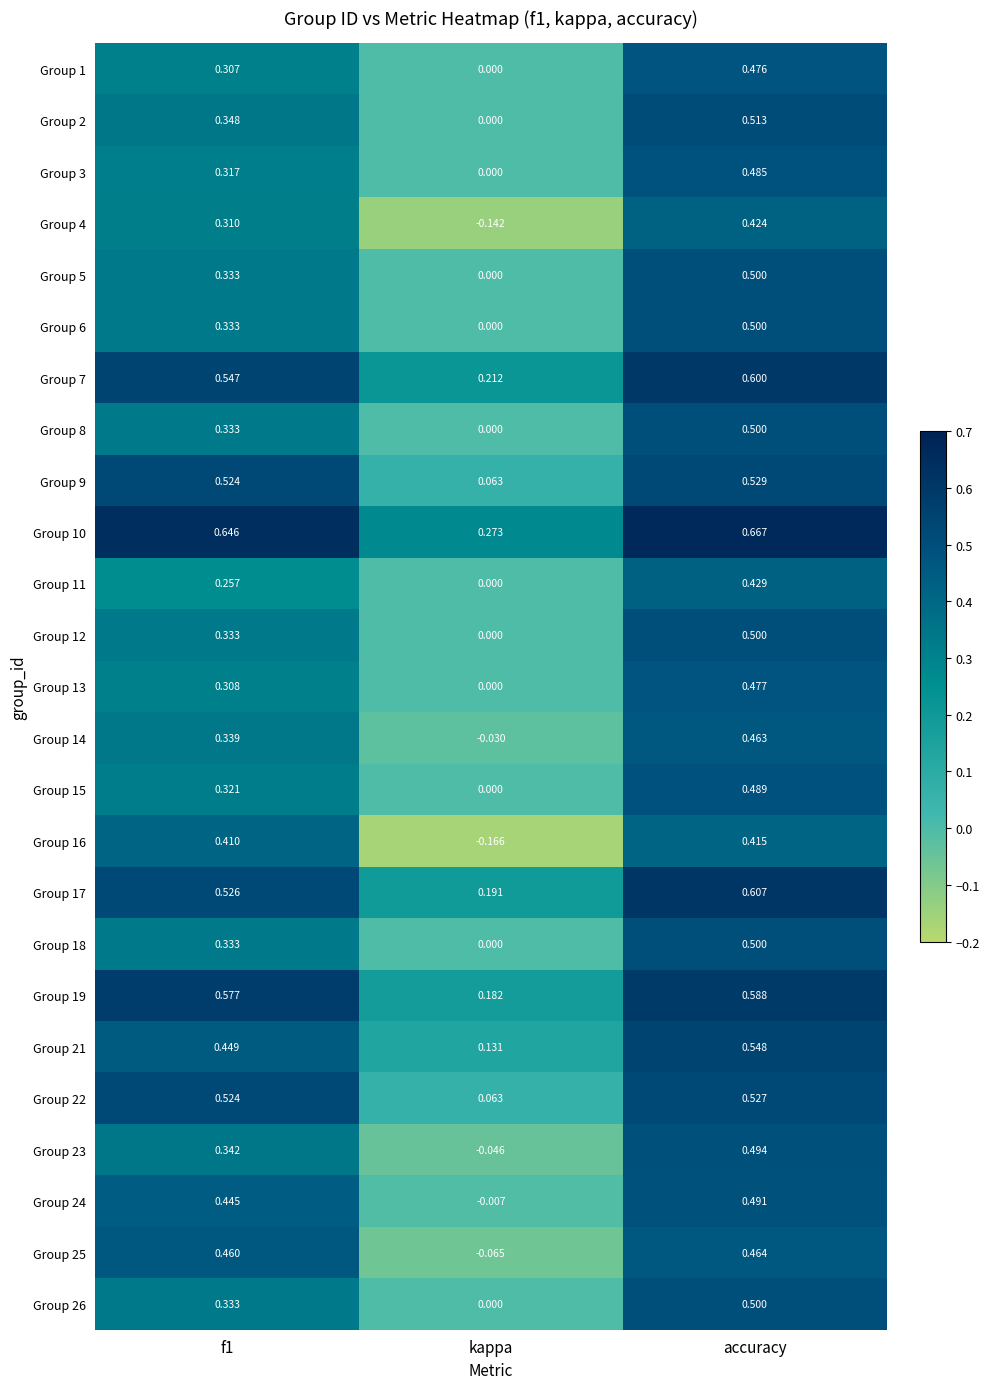

At which category is the sum across all series the highest?

accuracy